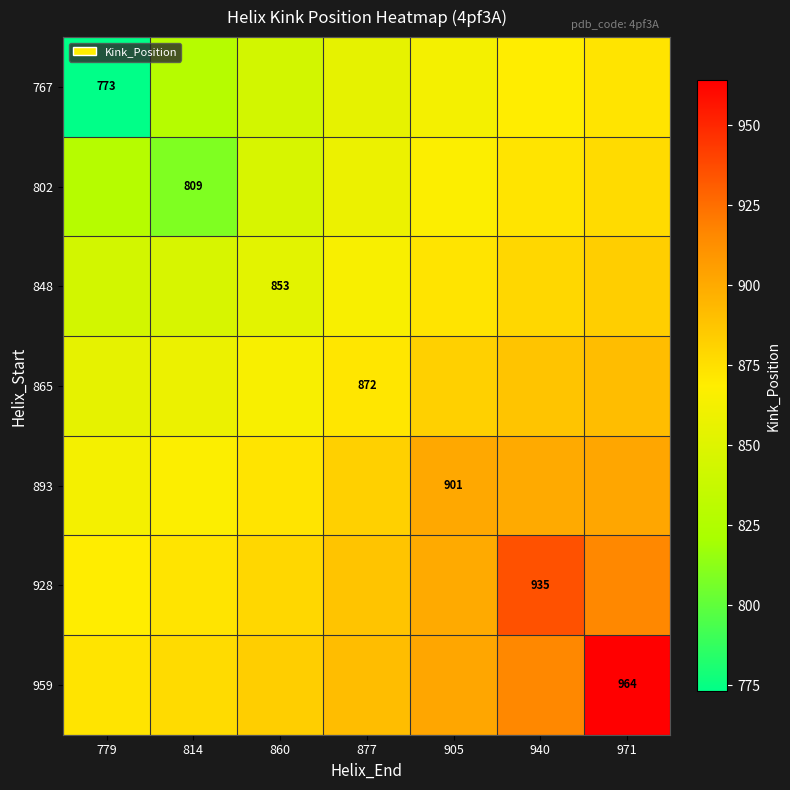

What is the difference between the highest and lowest values at 860?

39.7